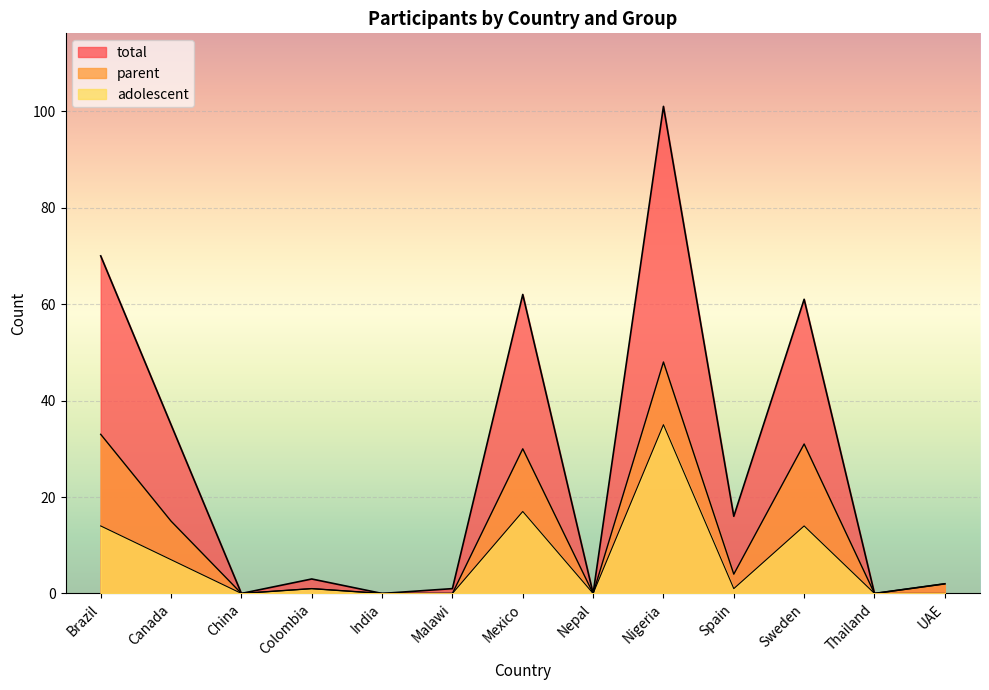

What is the difference between the maximum and minimum values in the parent series?

48